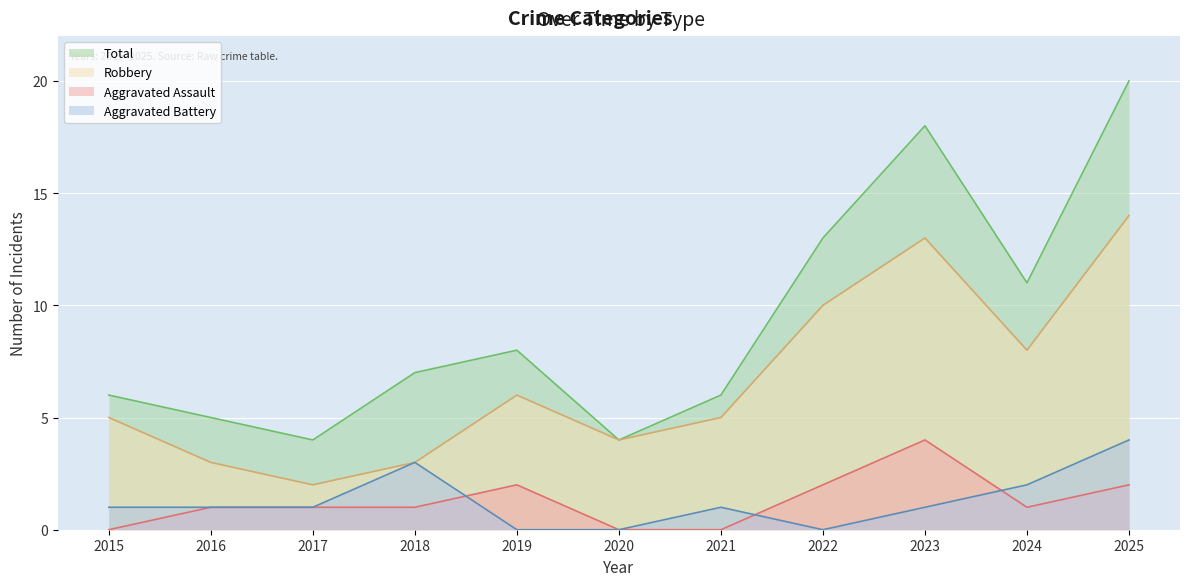

What is the sum of all Total values?

102